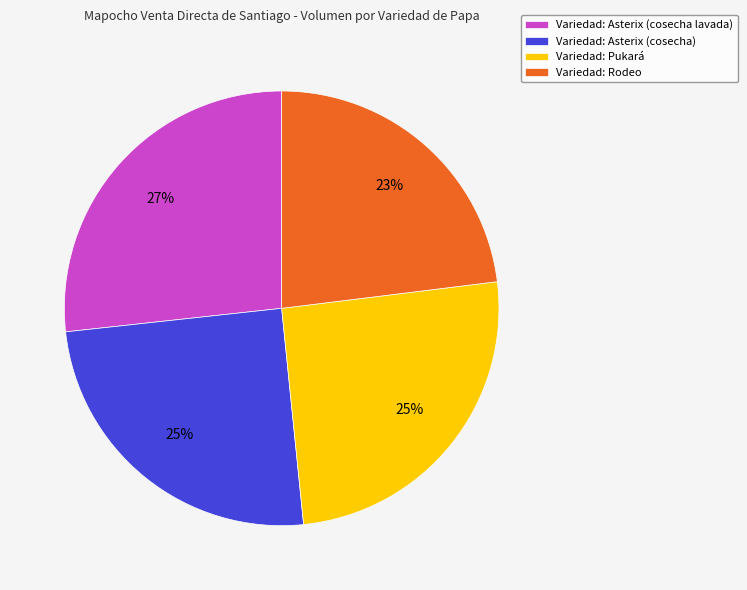

What is the ratio of the value at Variedad: Rodeo to the value at Variedad: Asterix (cosecha)?

0.9